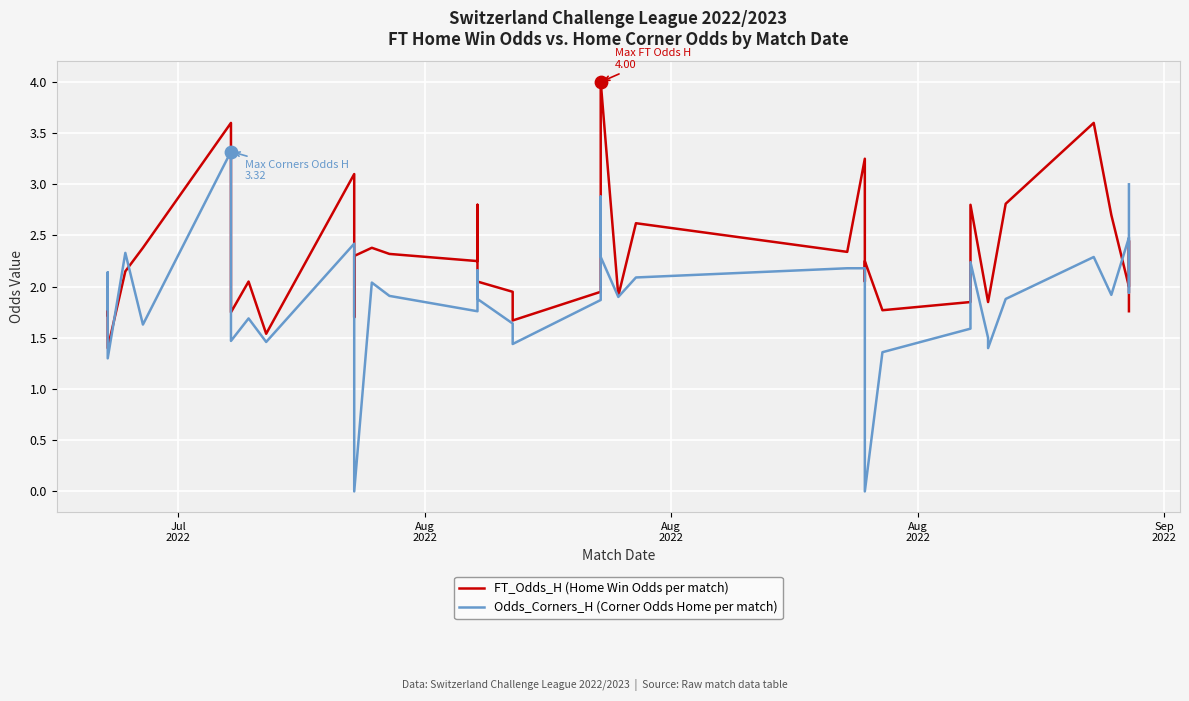

Which series reaches the maximum Y coordinate?

FT_Odds_H (Home Win Odds per match)